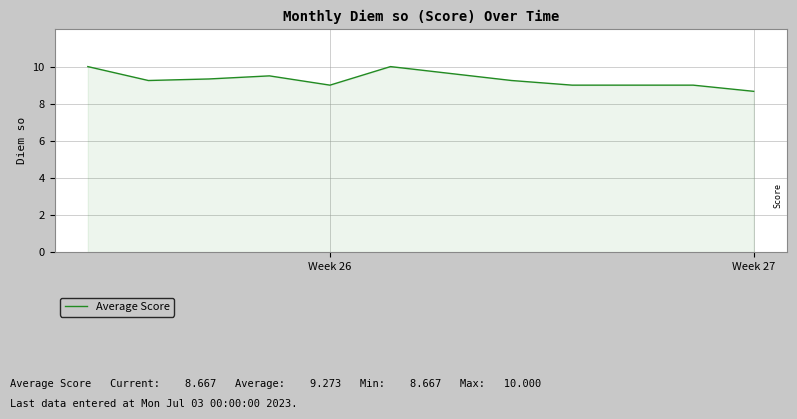

What is the greatest value displayed?

10.0